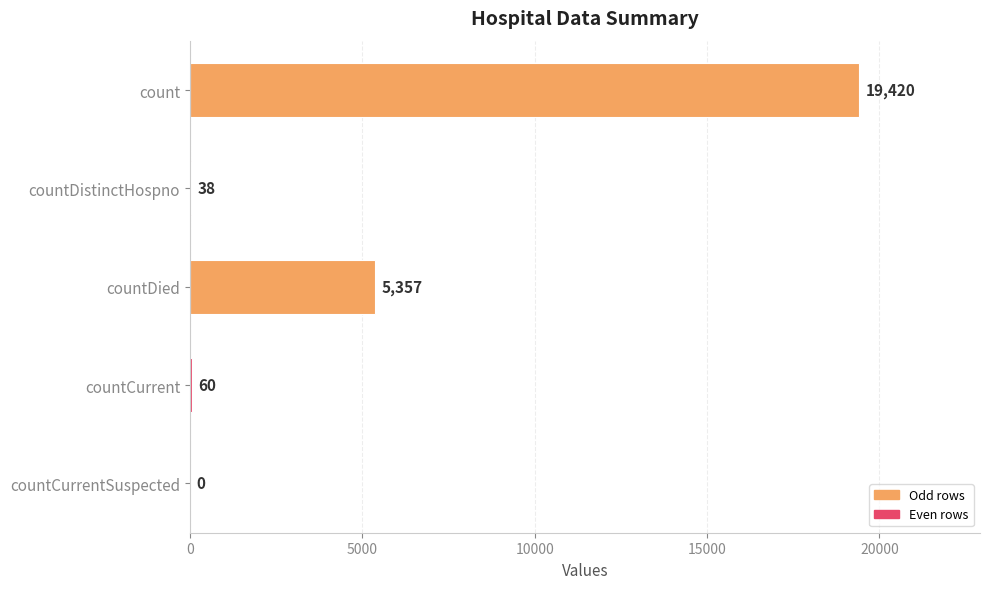

Which label corresponds to the largest value in the chart?

count